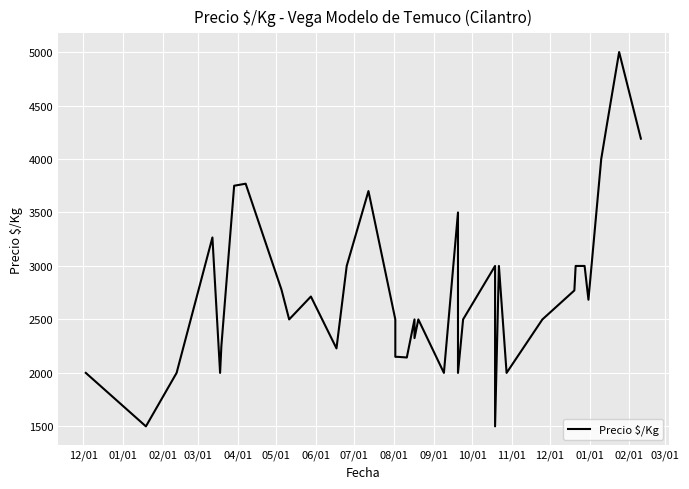

Where is the data nearest to the value 3250?

03/01